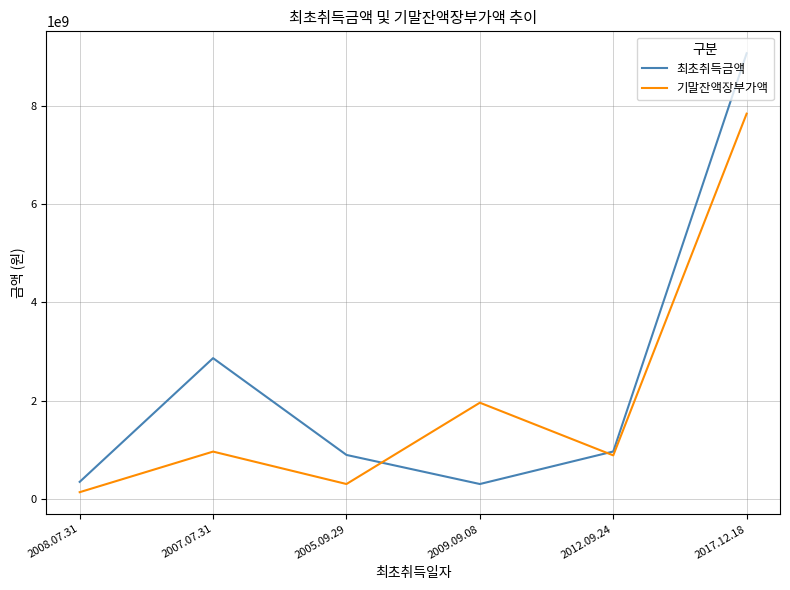

List the series in order of their peak value, lowest first.

기말잔액장부가액, 최초취득금액